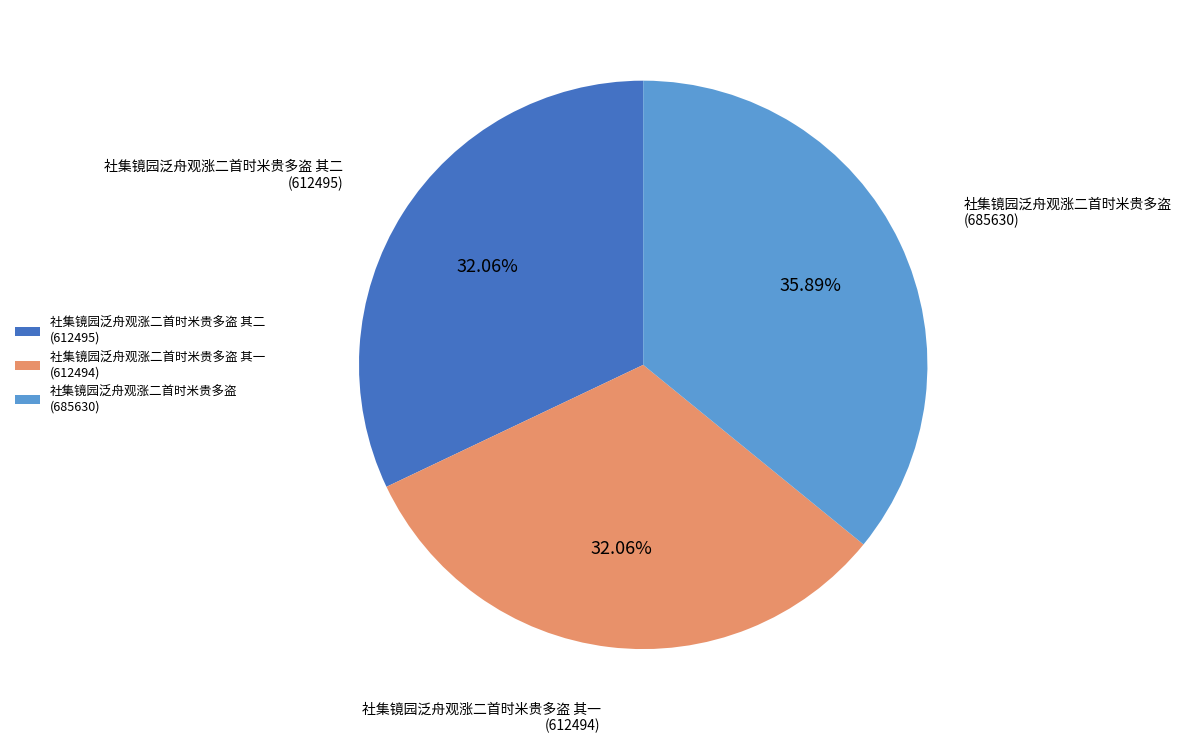

Which category has the biggest portion of the pie?

社集镜园泛舟观涨二首时米贵多盗 (685630)